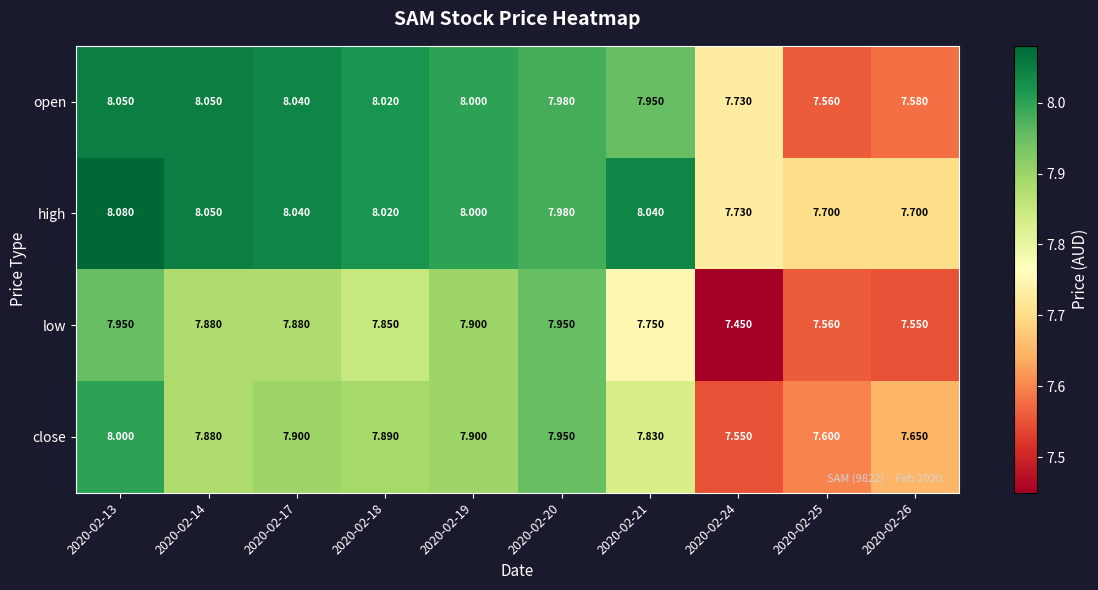

List the series in order of their overall mean, highest first.

high, open, close, low